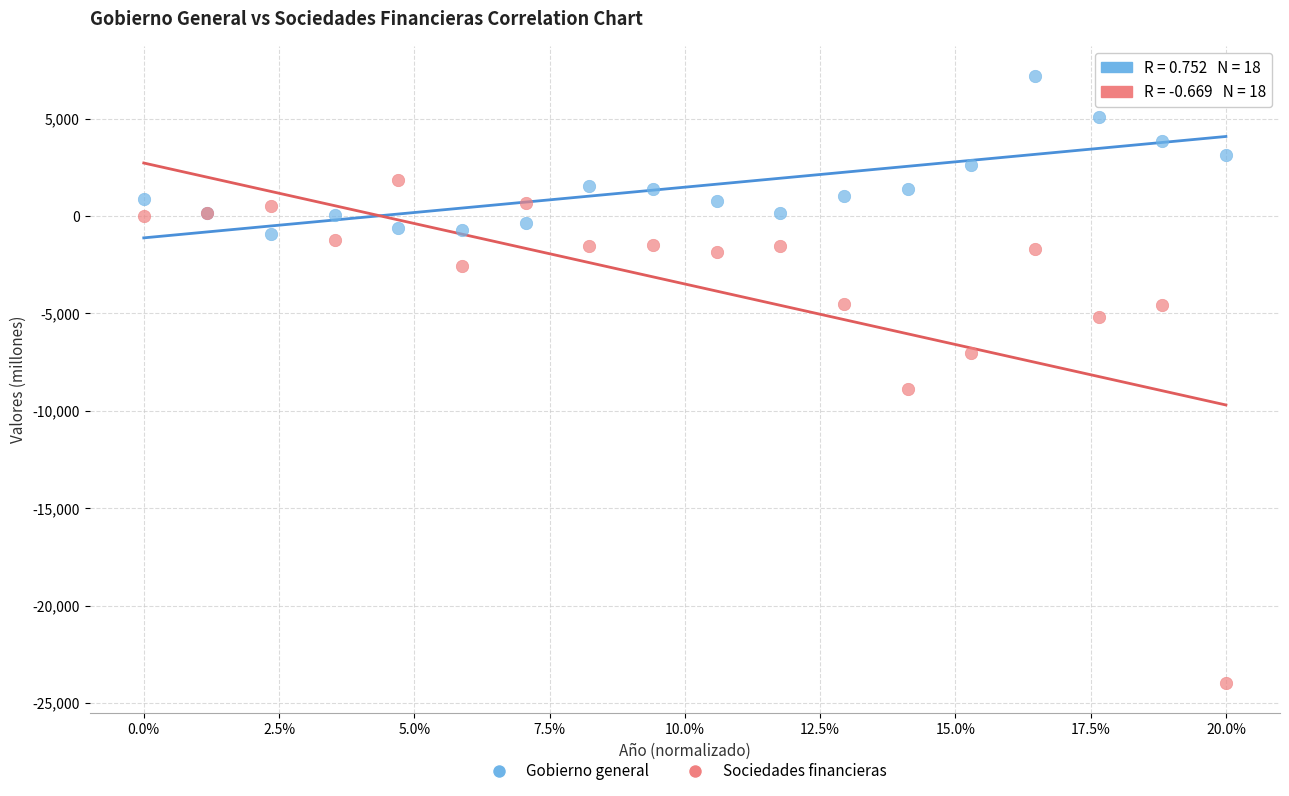

In the Sociedades financieras series, what Y value is closest to -11077?

-8893